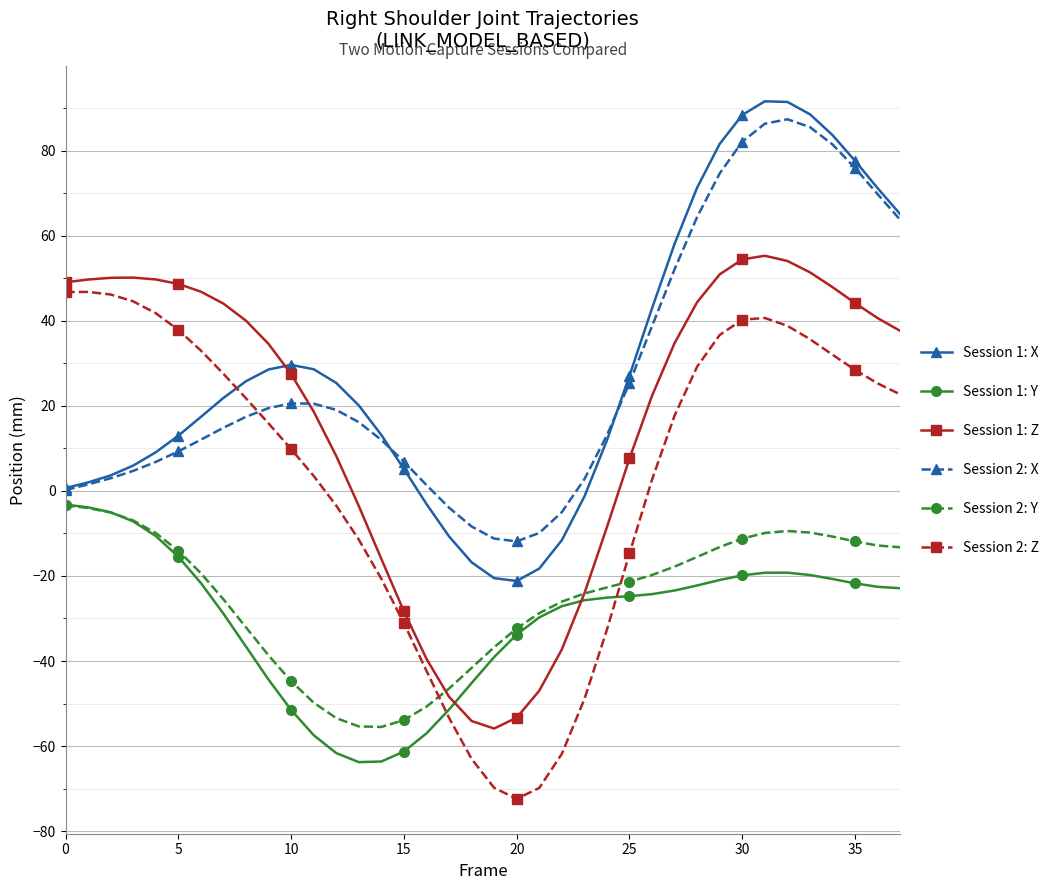

True or false: Session 1: X has more than 1 points higher than both neighbors.

True